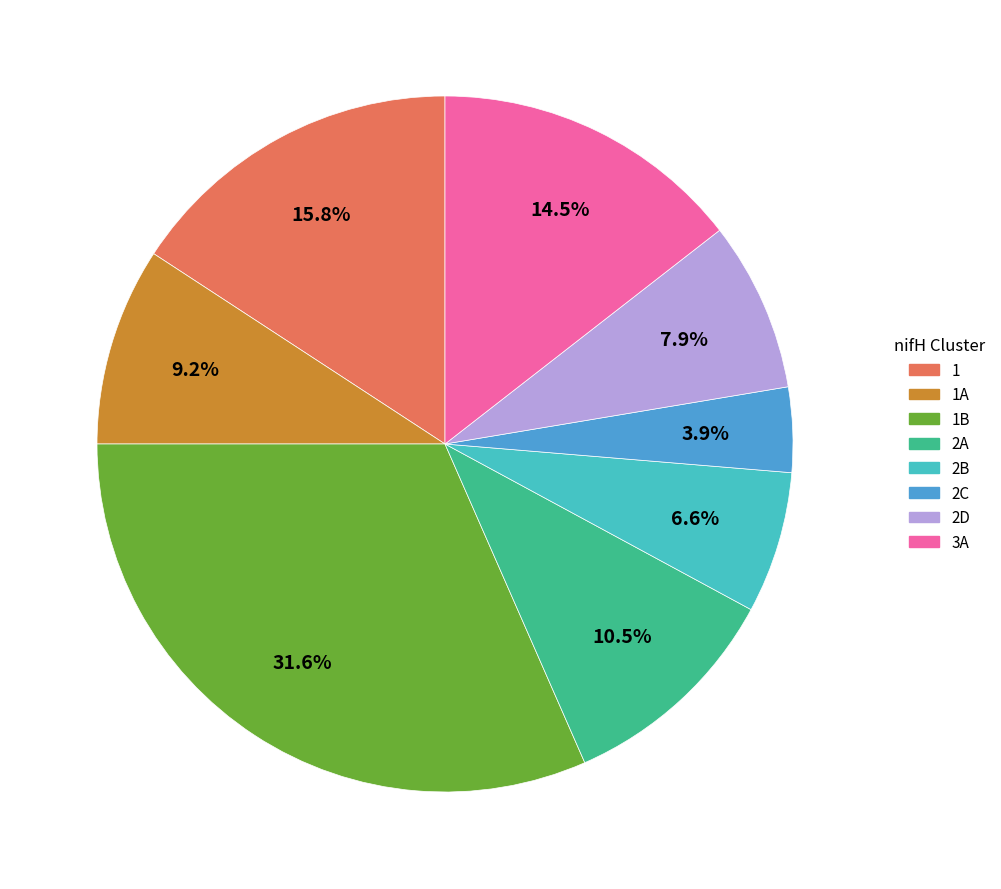

Is there a majority slice in this chart?

No